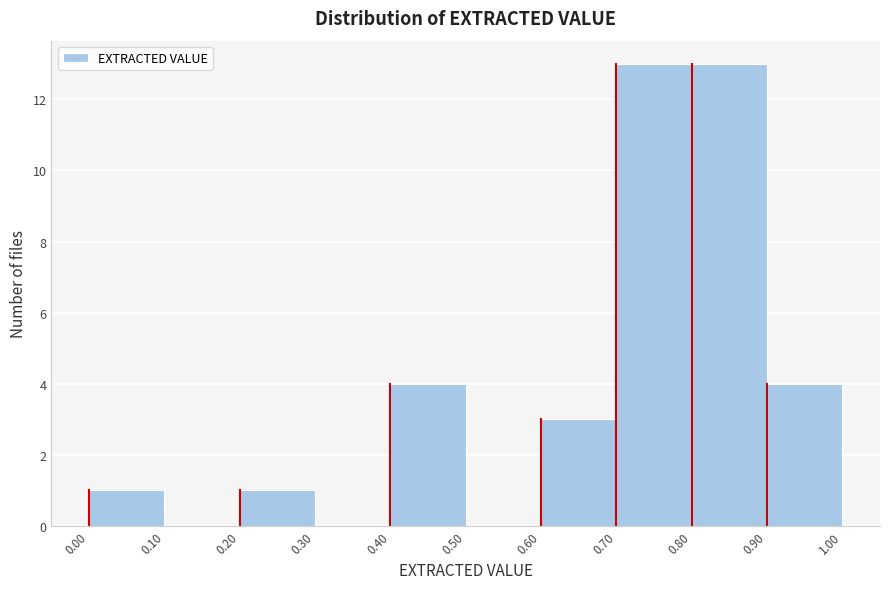

Reading left to right, list every bar in this chart as the range it spans on the x-axis followed by its height. The values are not printed on the chart, so give them approximately, as read against the axis.

0.00 to 0.10: 1
0.10 to 0.20: 0
0.20 to 0.30: 1
0.30 to 0.40: 0
0.40 to 0.50: 4
0.50 to 0.60: 0
0.60 to 0.70: 3
0.70 to 0.80: 13
0.80 to 0.90: 13
0.90 to 1.00: 4